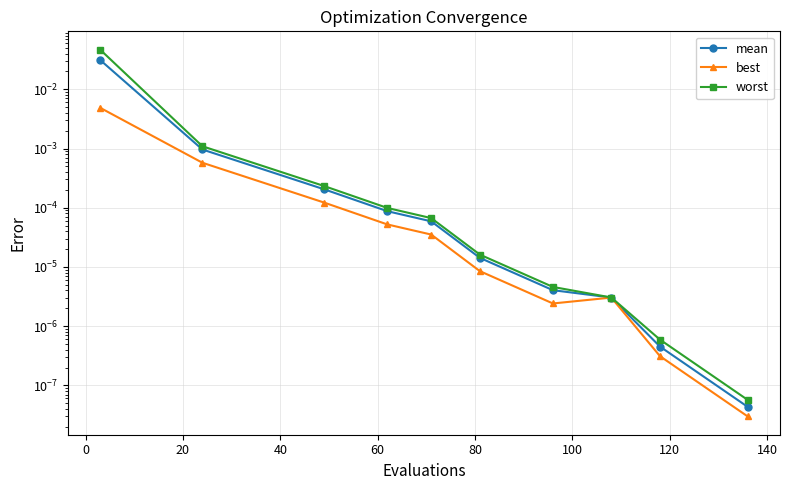

The value of worst at 80 is 0.0. True or false?

True